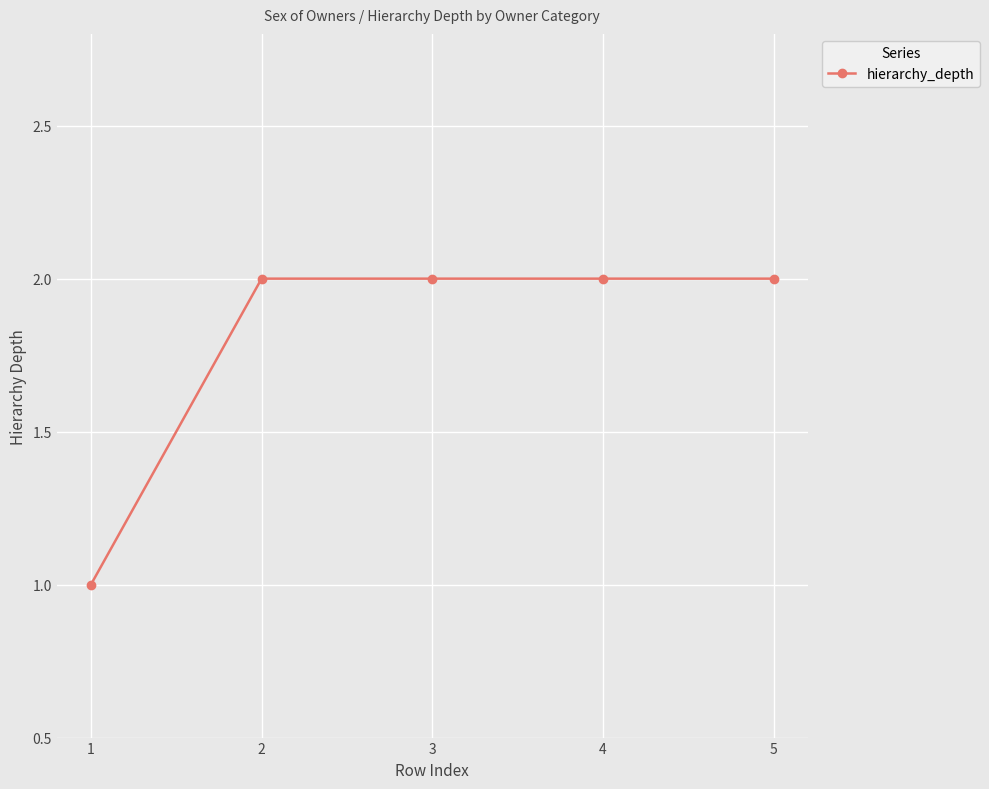

Where is the data nearest to the value 1?

1